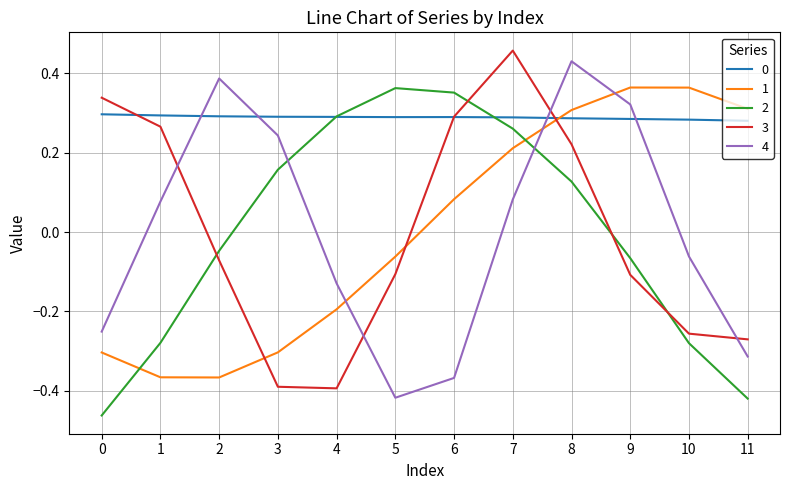

At which label does 2 first exceed 0?

3